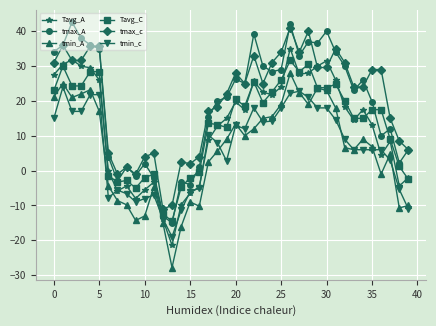

Which series has the widest spread of values?

tmax_A